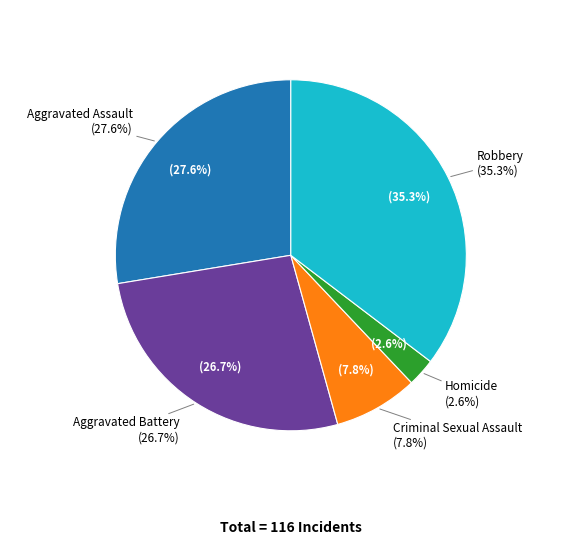

To the nearest percent, what percentage of the pie is Aggravated Battery?

27%